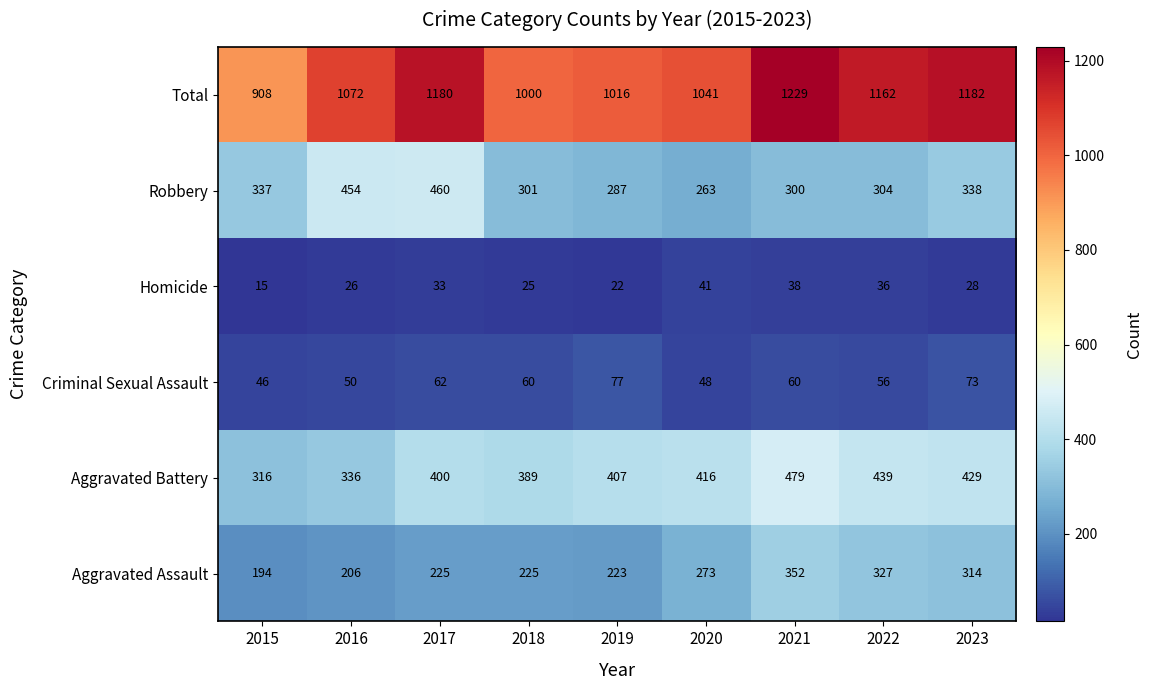

At which category is the sum across all series the highest?

2021